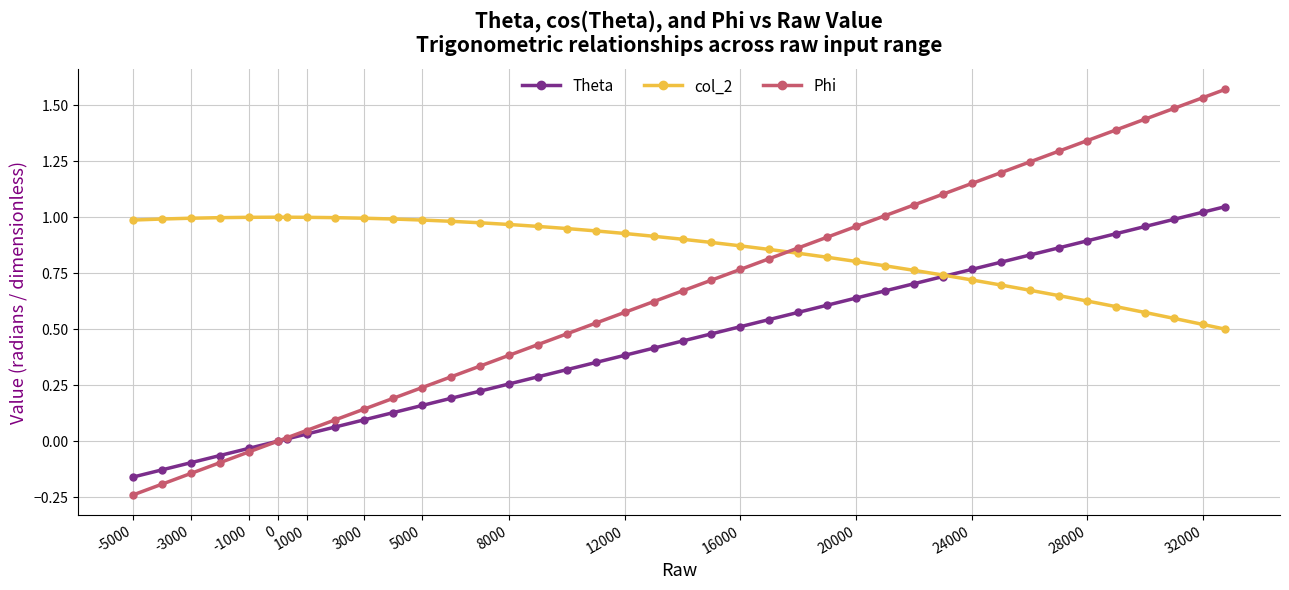

The Phi series shows 0.4 at 5000. True or false?

False